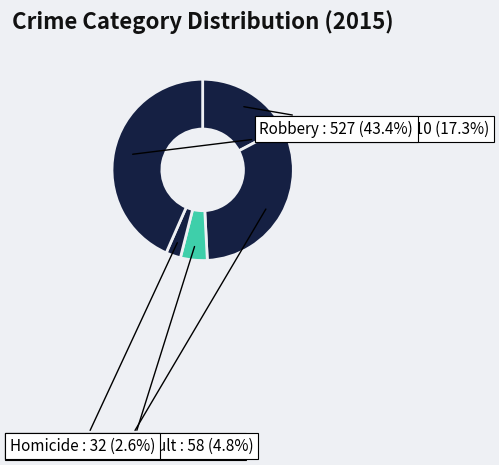

The Criminal Sexual Assault slice represents 5% of the pie. True or false?

True